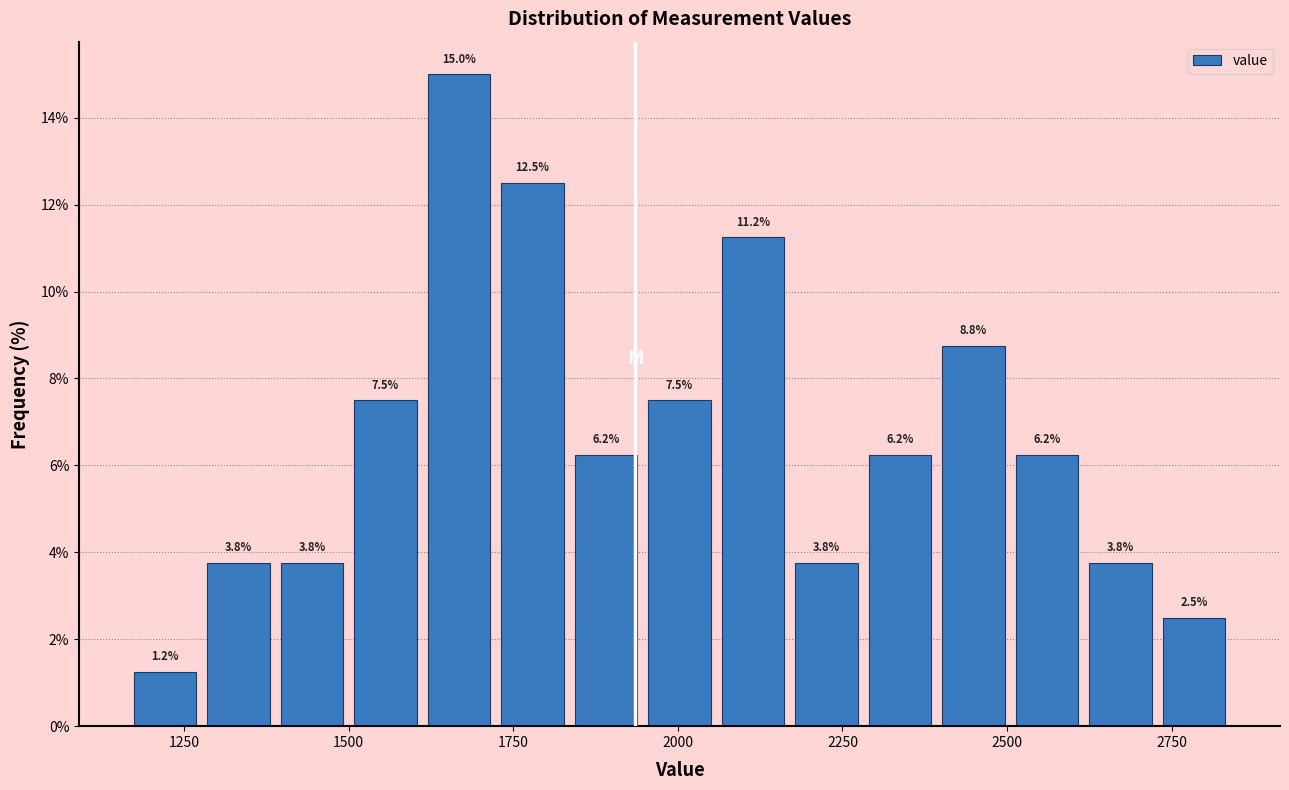

Read against the x-axis, roughly where is the centre of the tallest bar?

1650